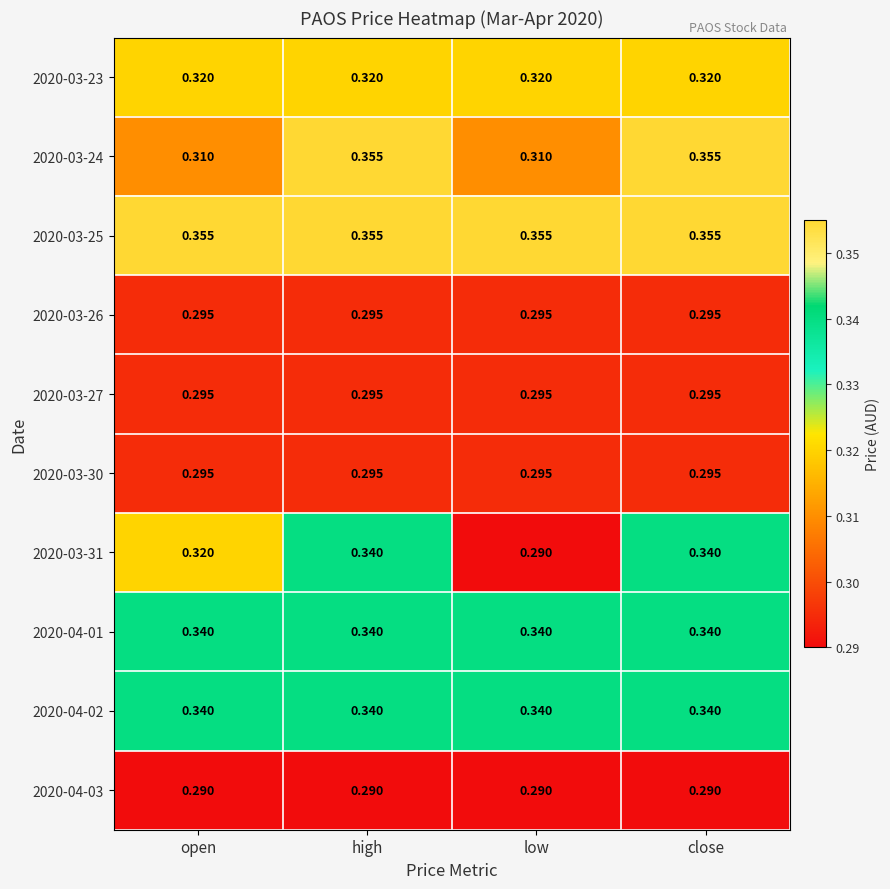

At which category is the sum across all series the highest?

high